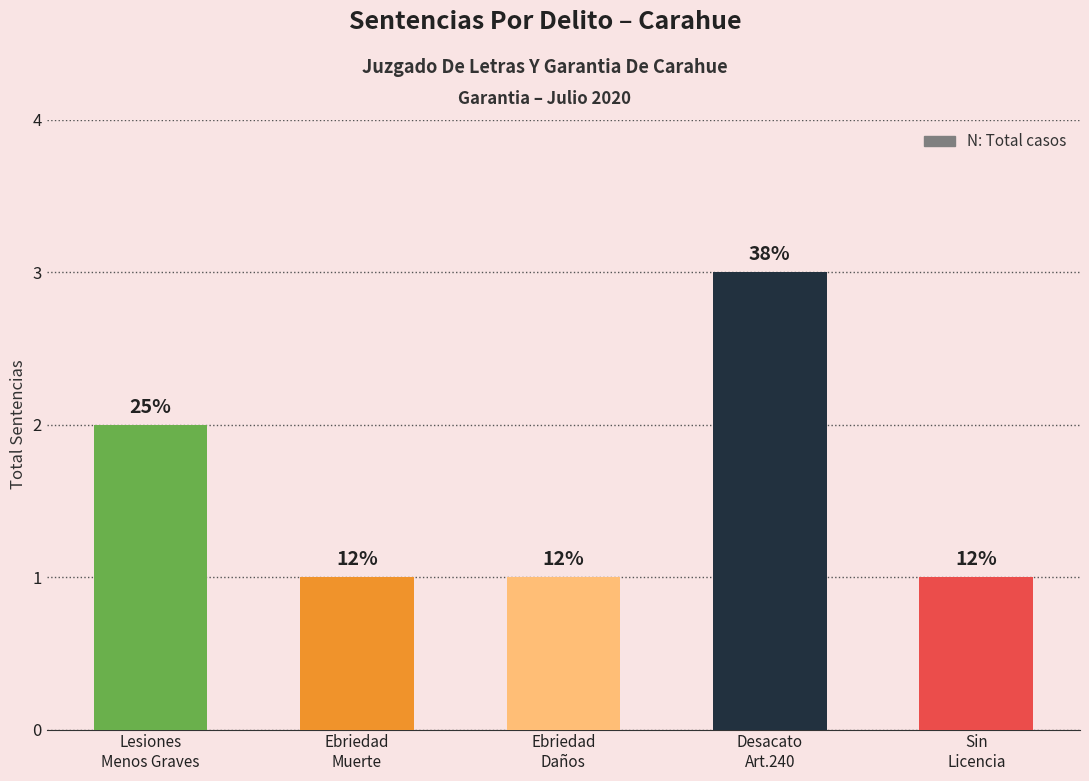

What is the sum of the values at Ebriedad
Daños and Desacato
Art.240?

4